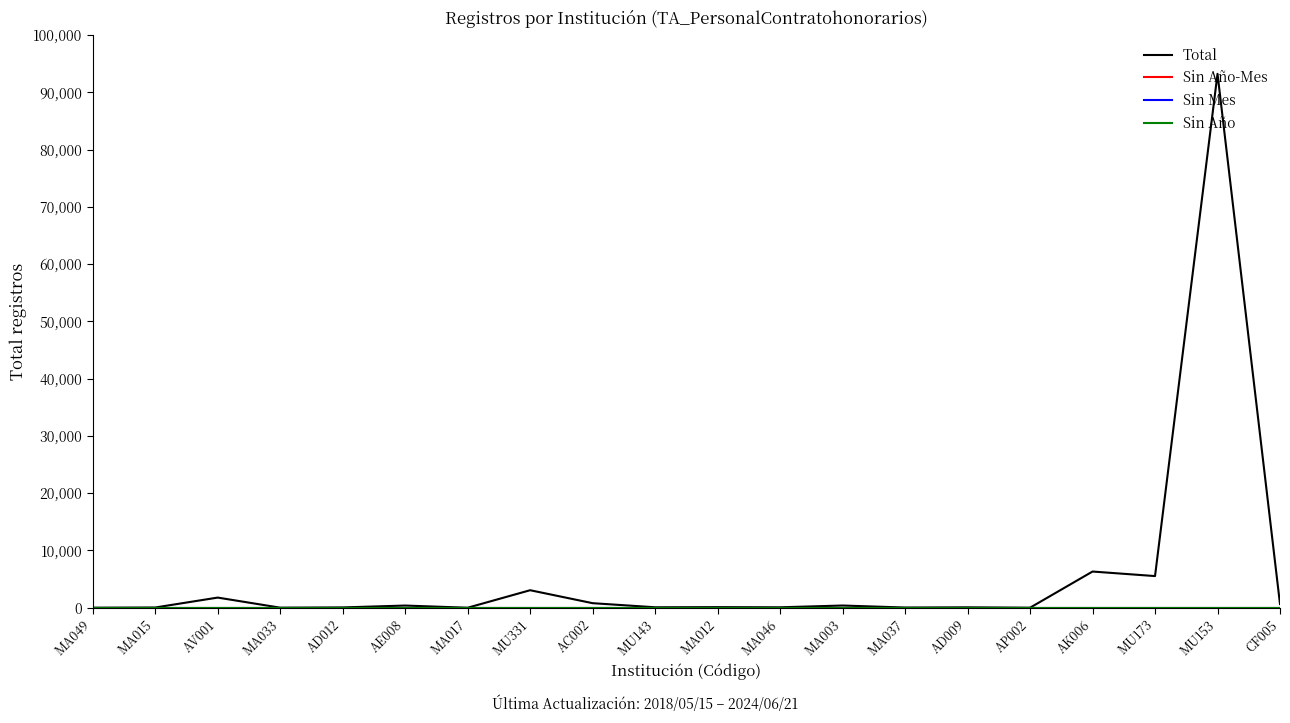

What position from the right is MA033?

17